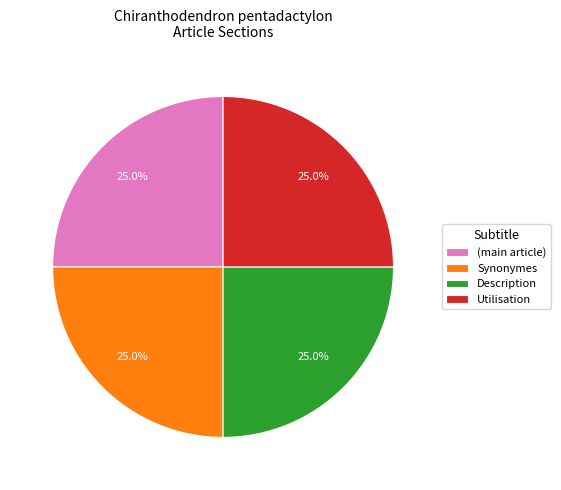

Does Description account for over 50% of the chart?

No